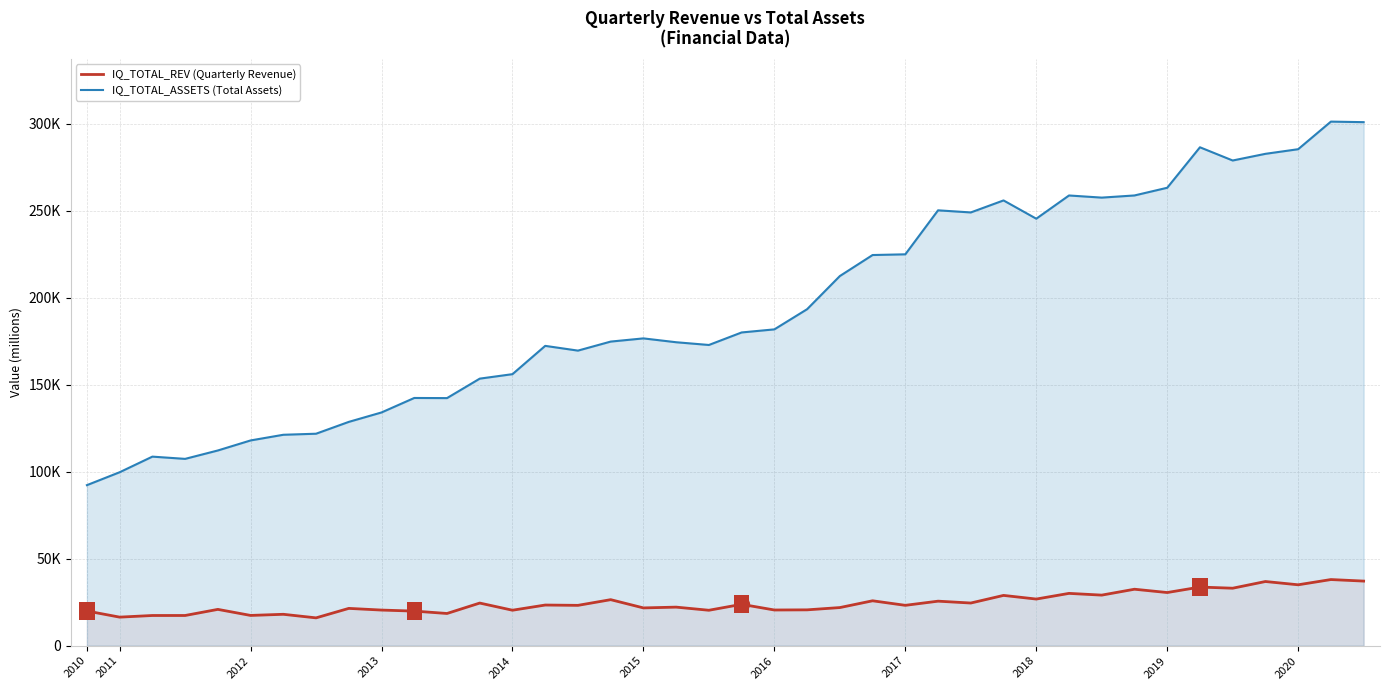

Reading left to right, extract all data points from this chart.

IQ_TOTAL_REV (Quarterly Revenue): 19953	16428	17367	17372	20885	17407	18059	16008	21456	20489	19896	18529	24519	20403	23382	23201	26470	21729	22180	20379	23796	20531	20614	21928	25826	23212	25605	24538	28918	26819	30085	29084	32471	30571	33717	33055	36906	35021	38033	37154
IQ_TOTAL_ASSETS (Total Assets): 92306	99727	108704	107415	112243	118010	121271	121876	128683	134105	142431	142348	153543	156119	172384	169656	174848	176683	174472	172896	180098	181869	193468	212524	224610	225017	250312	249097	256003	245497	258848	257619	258859	263281	286556	278955	282794	285449	301311	301001